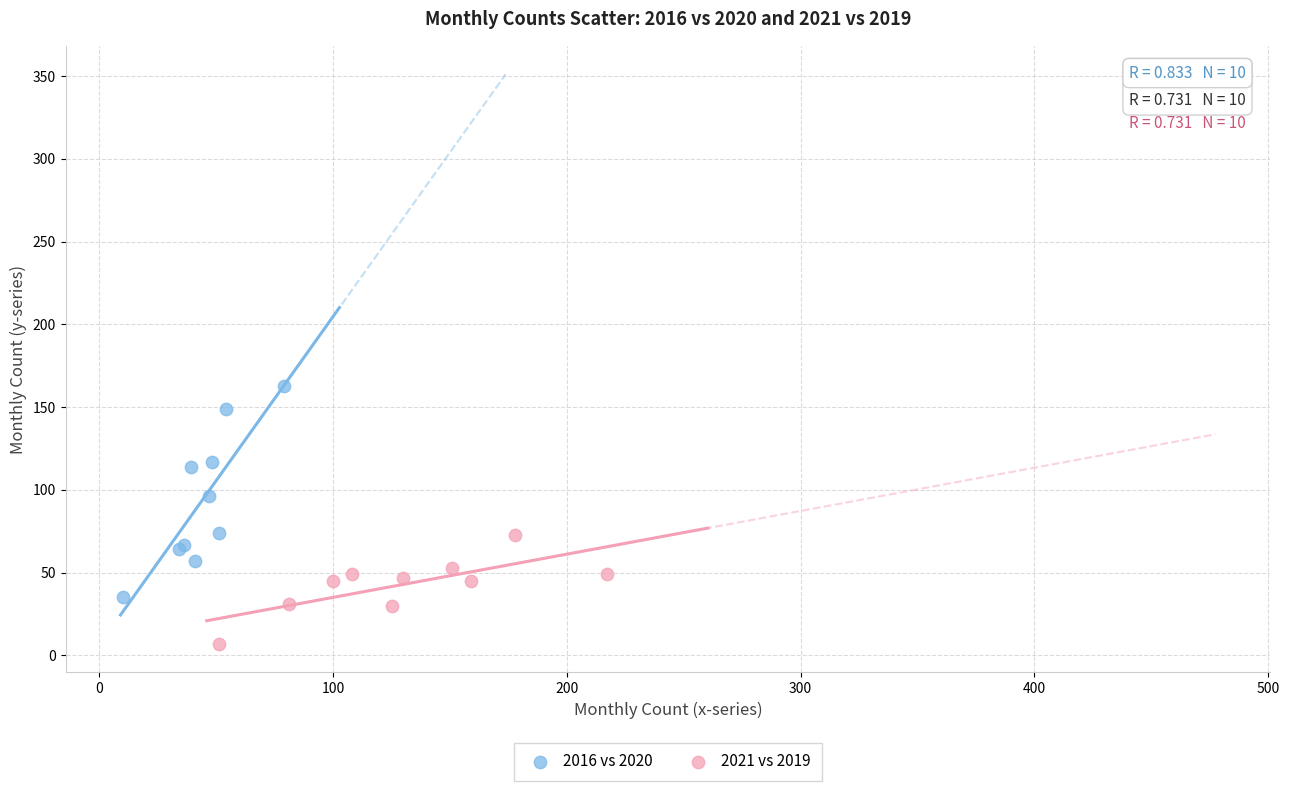

Which series contains the highest Y value?

2016 vs 2020